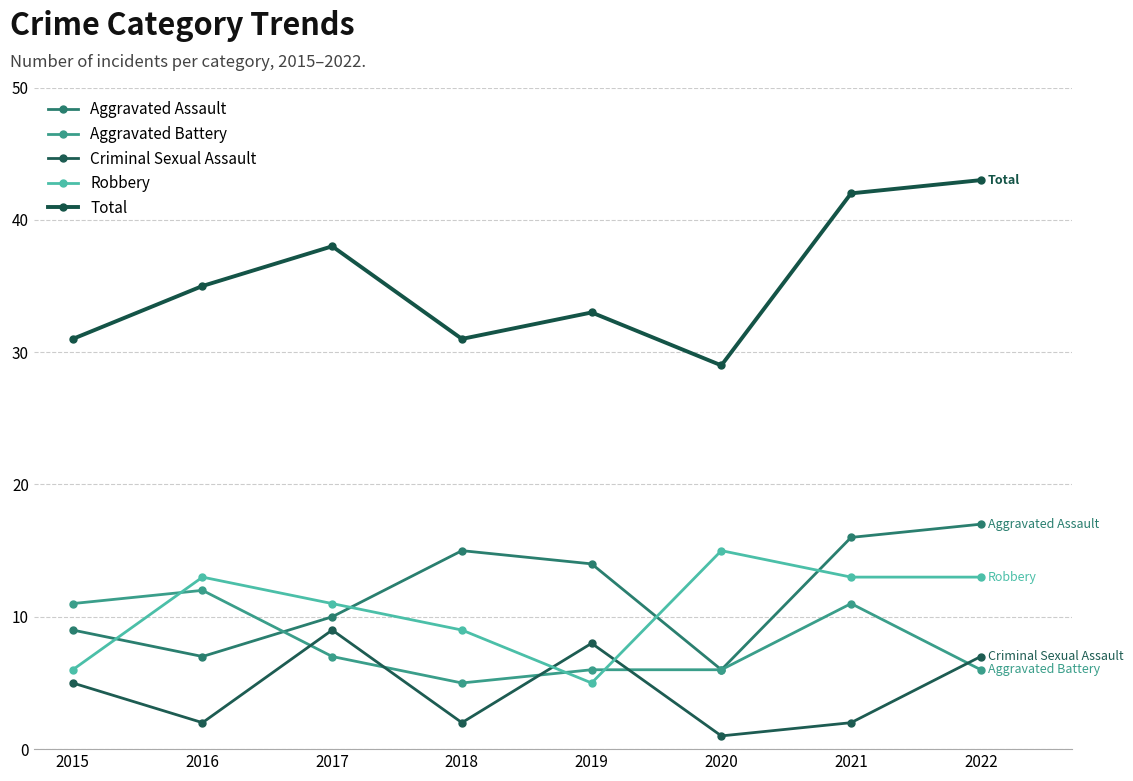

Reading left to right, list all the values displayed in this chart.

Aggravated Assault: 2015=9	2016=7	2017=10	2018=15	2019=14	2020=6	2021=16	2022=17
Aggravated Battery: 2015=11	2016=12	2017=7	2018=5	2019=6	2020=6	2021=11	2022=6
Criminal Sexual Assault: 2015=5	2016=2	2017=9	2018=2	2019=8	2020=1	2021=2	2022=7
Robbery: 2015=6	2016=13	2017=11	2018=9	2019=5	2020=15	2021=13	2022=13
Total: 2015=31	2016=35	2017=38	2018=31	2019=33	2020=29	2021=42	2022=43